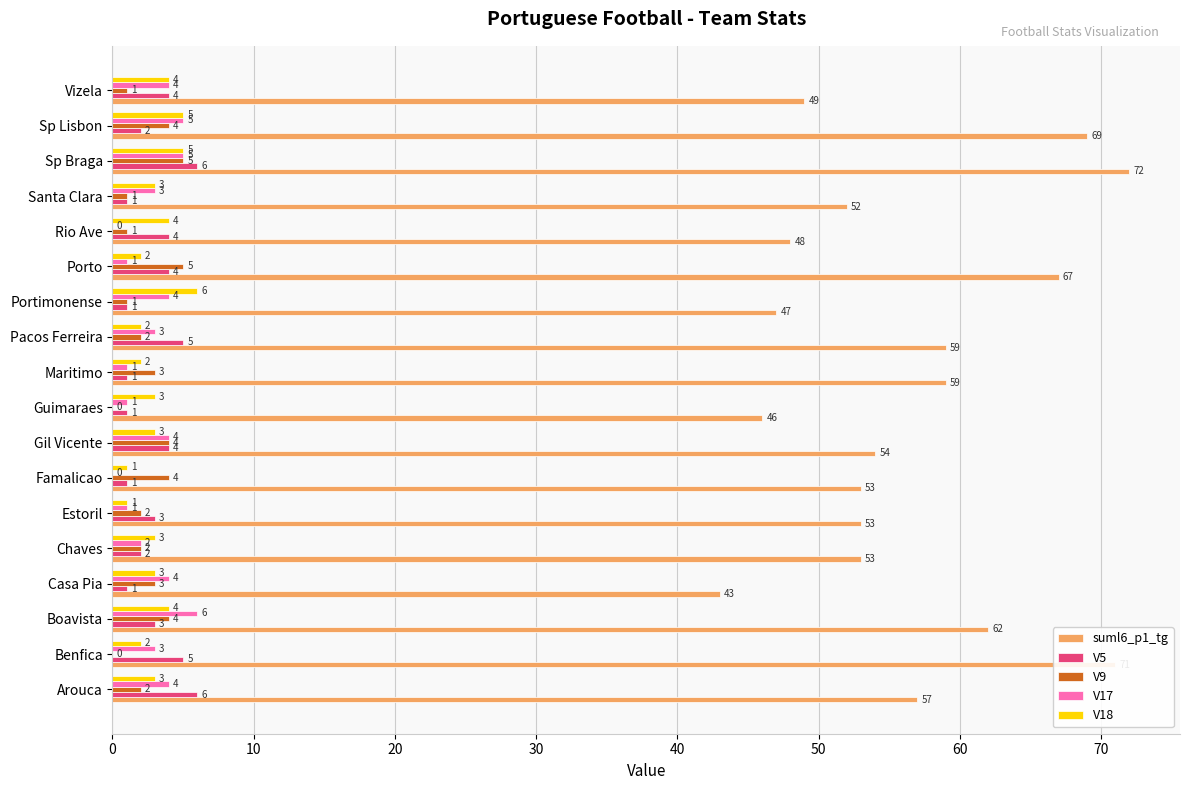

Count the V17 values in the range 1 to 4.

13